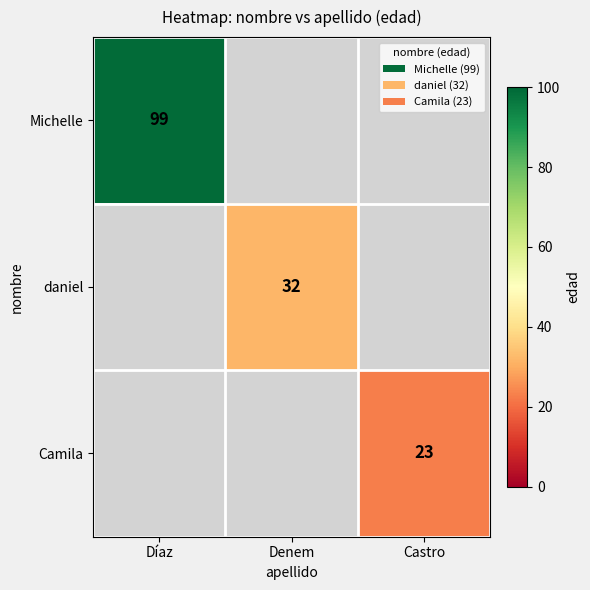

Is it true that Camila equals 30 at Castro?

False